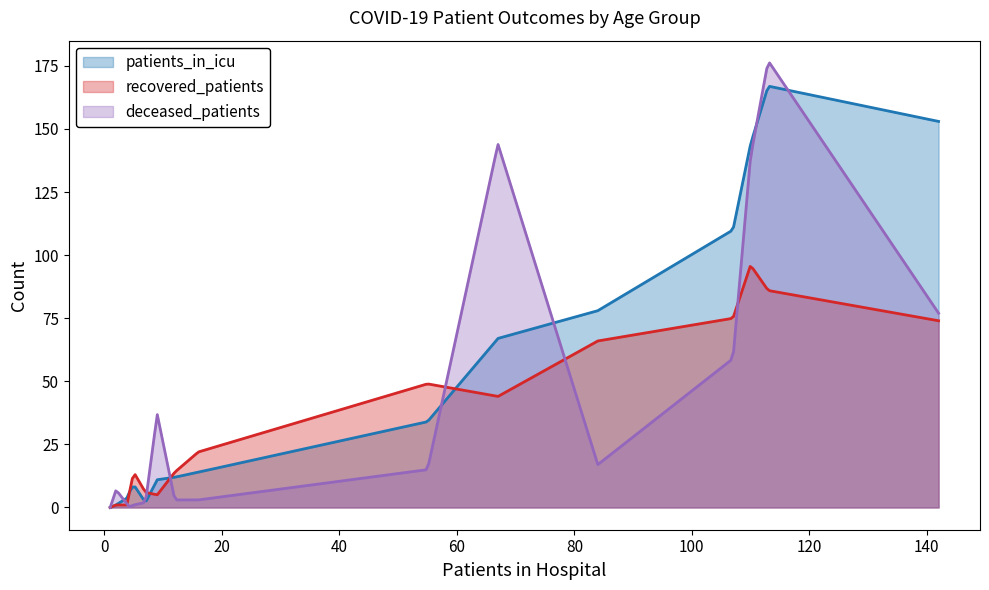

True or false: recovered_patients has a value of 27 at 65-69.

False